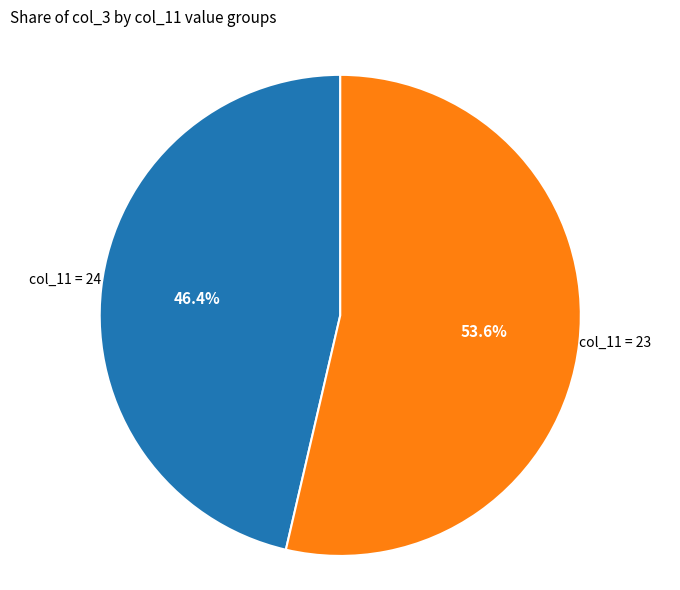

Is there a majority slice in this chart?

Yes